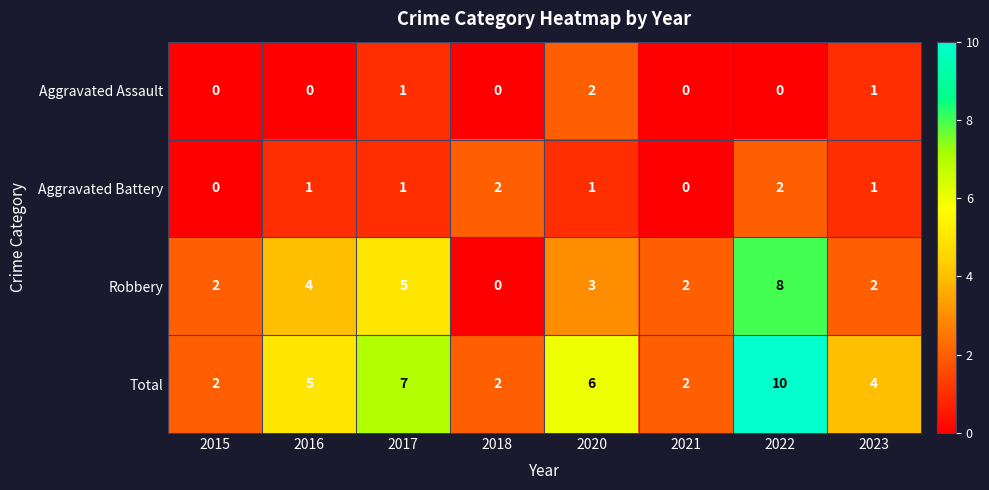

What is the sum of all Robbery values?

26